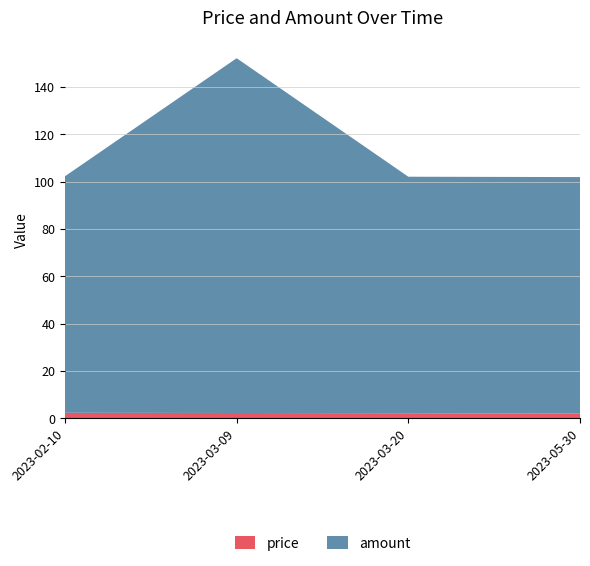

Reading left to right, transcribe all the data shown in this chart.

price: 2.3	2.2	2.1	1.9
amount: 100.0	150.0	100.0	100.0